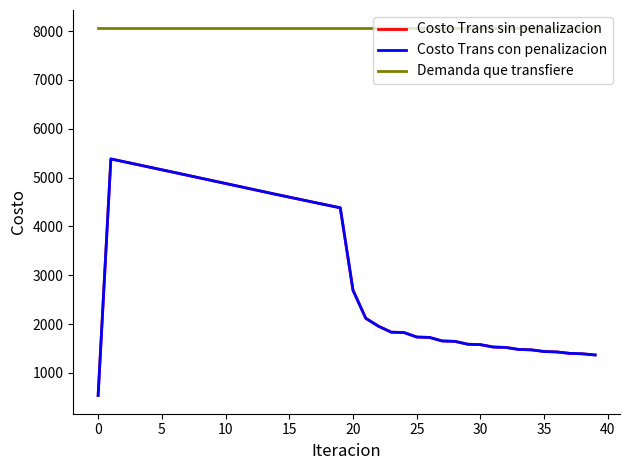

Is this an area chart (filled region under the line)?

No